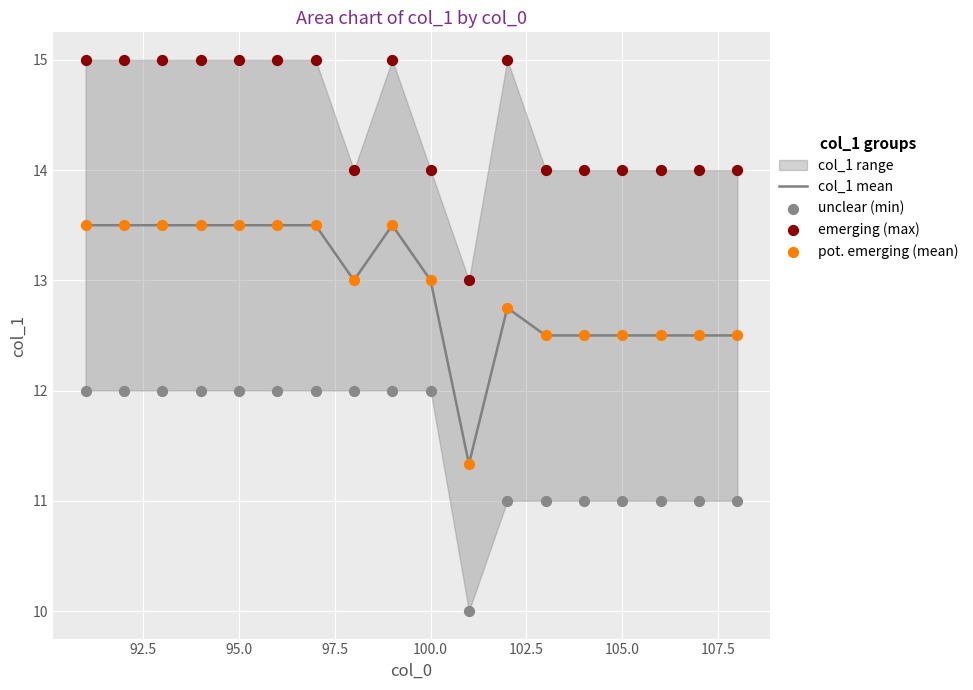

What is the highest value of the col_1 mean series?

13.5